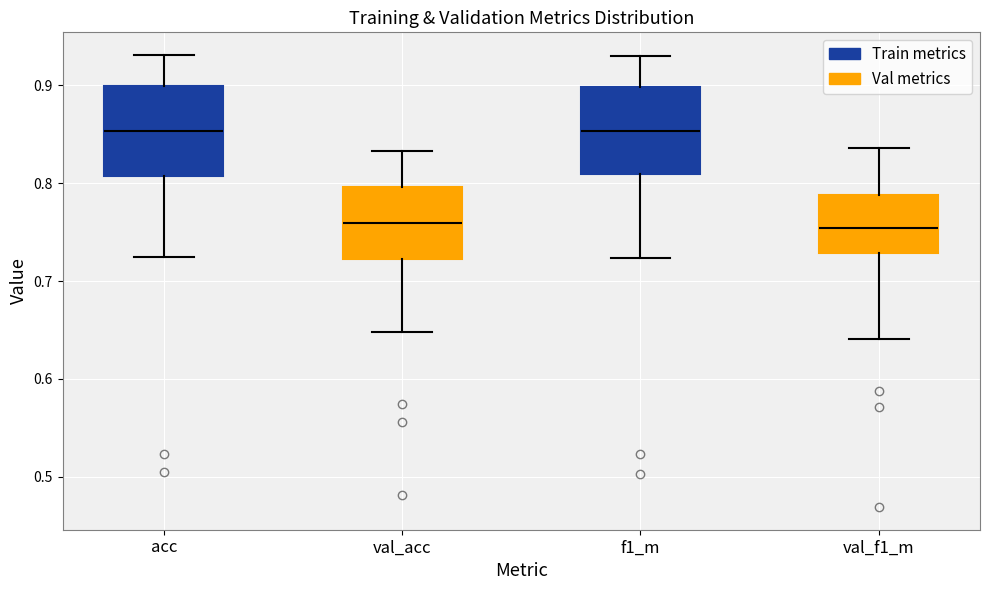

Where is the lower edge of the box for acc on the y-axis? The values are not printed on the chart, so give them approximately, as read against the axis.

0.81